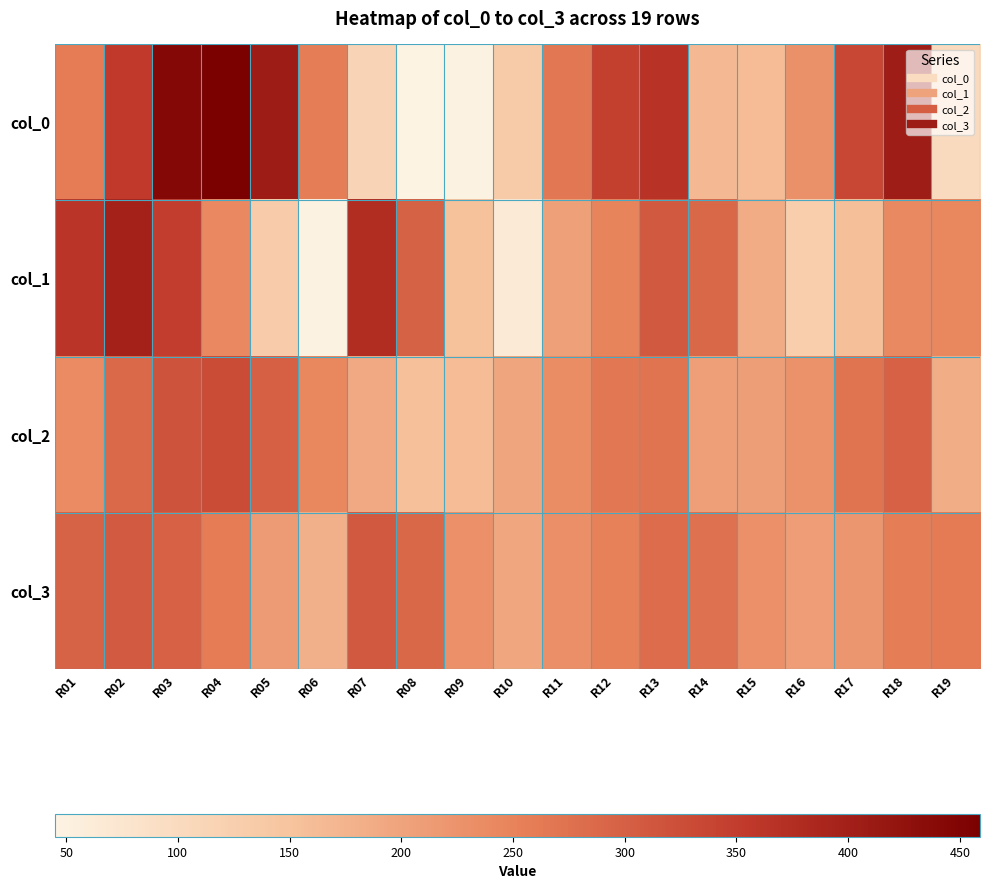

What is the spread (max minus min) of values at R02?

110.2